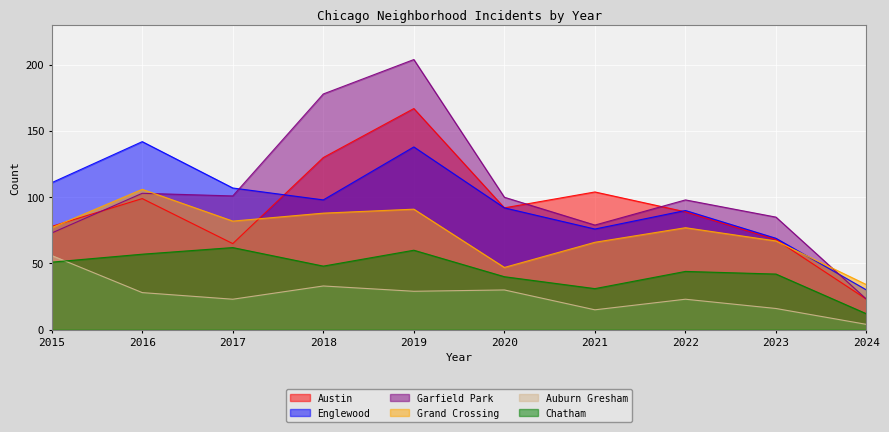

Where is the first local minimum for Garfield Park?

2017